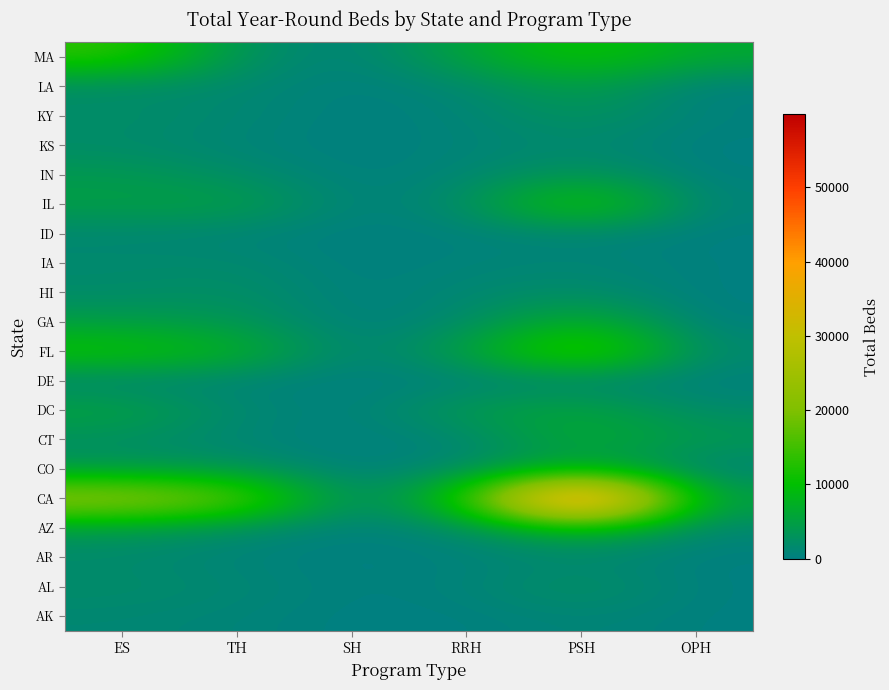

What is the difference between the highest and lowest values at TH?

18988